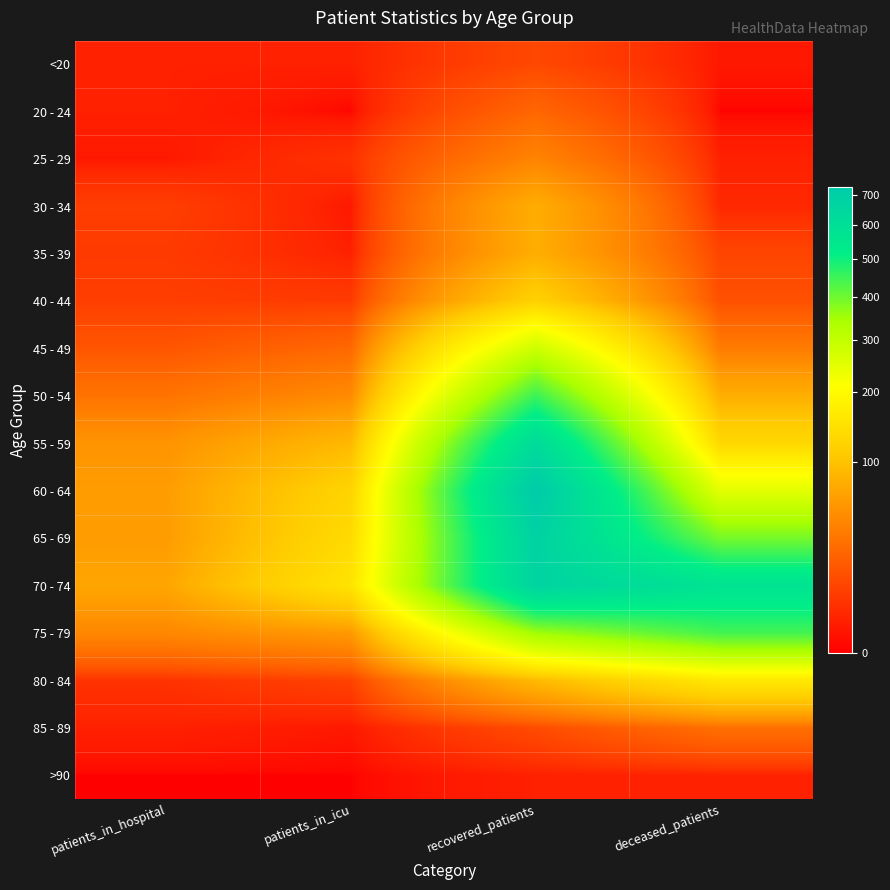

Which series has the largest range (max minus min)?

60 - 64